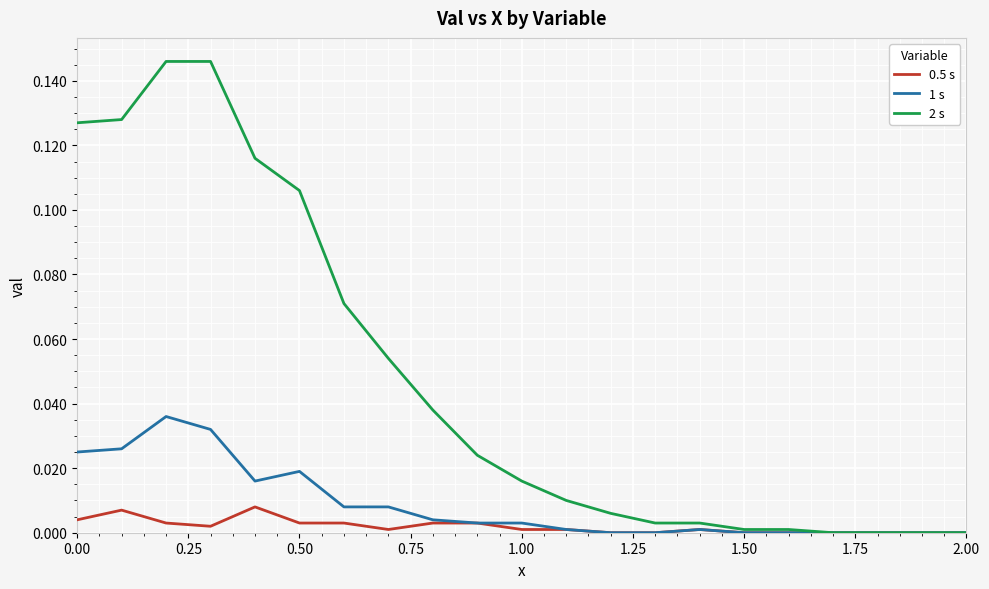

Rank the series by their maximum value, from highest to lowest.

2 s, 1 s, 0.5 s